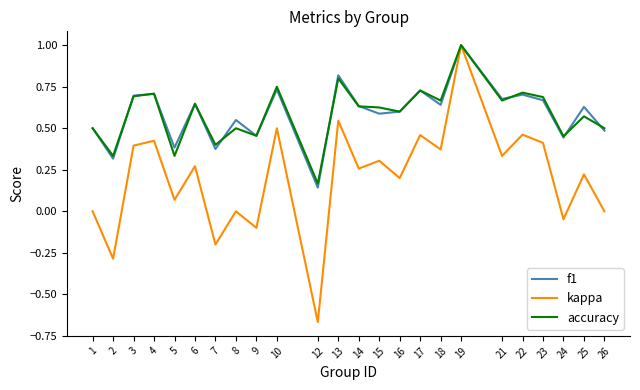

What is the difference between the maximum and minimum values in the kappa series?

1.7